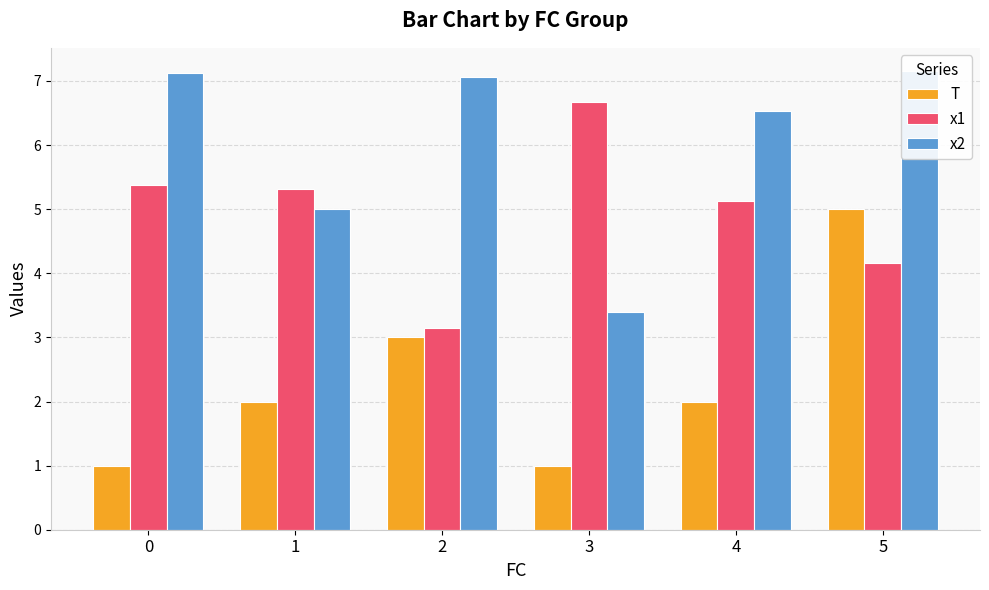

The value of T at 4 is 3.0. True or false?

False